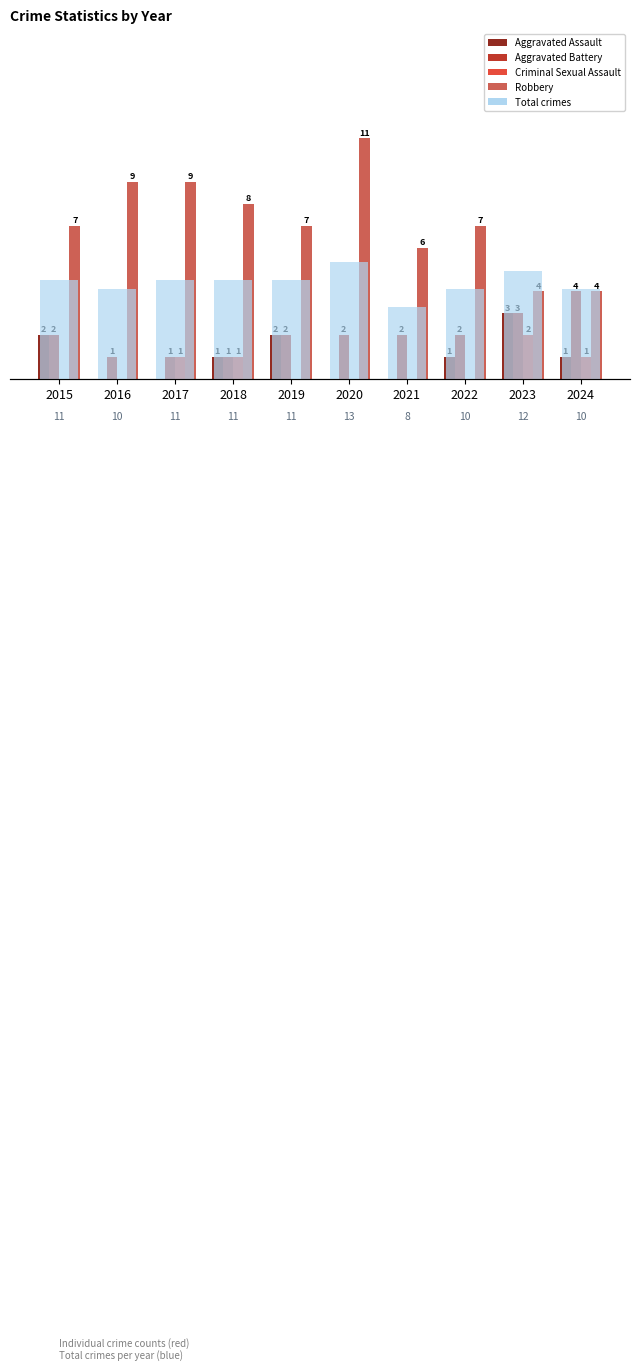

What is the sum of all Total values?

107